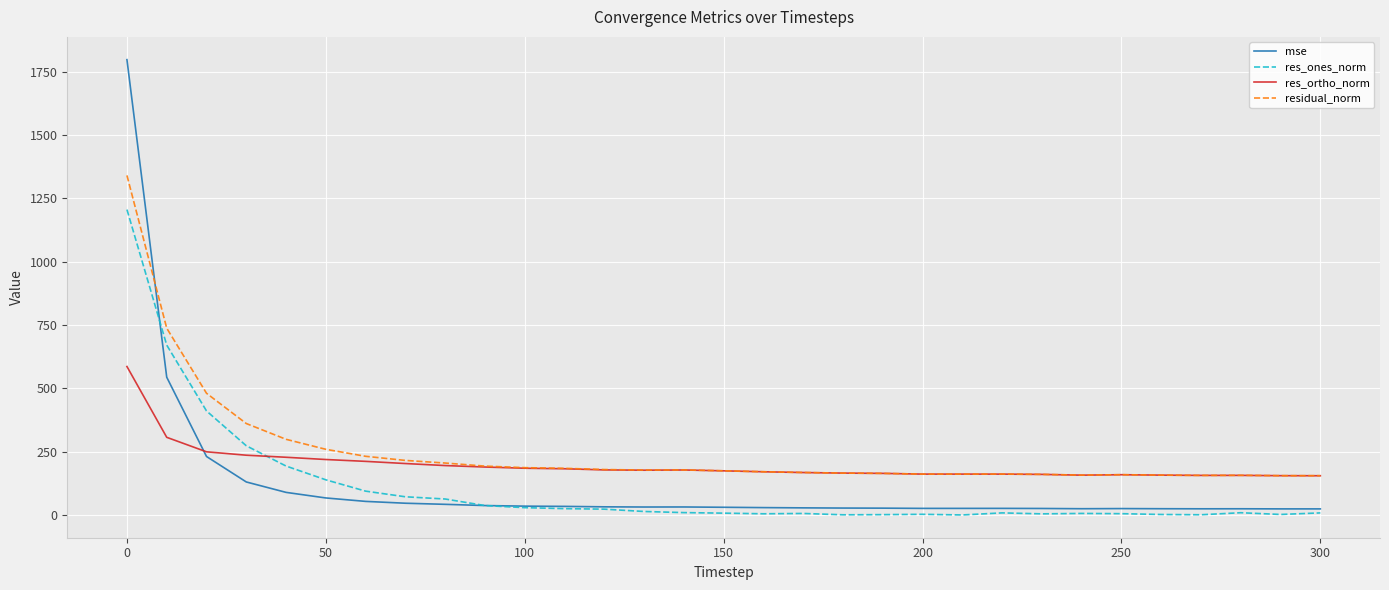

True or false: residual_norm and res_ones_norm cross at least once.

False